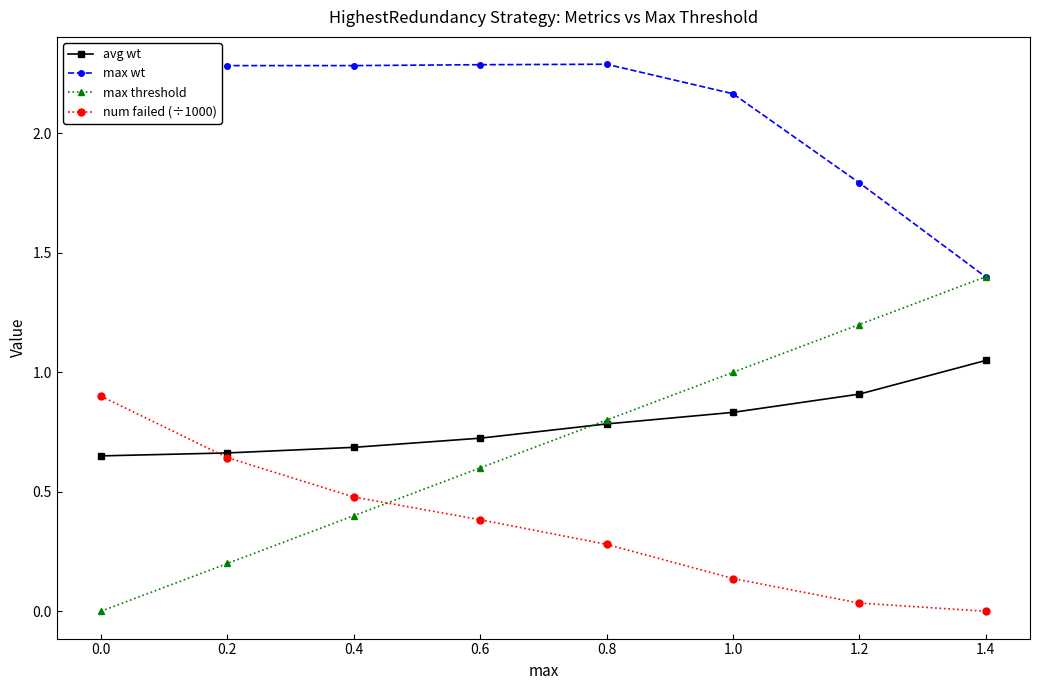

What is the difference between the max wt values at 1.0 and 1.2?

0.4